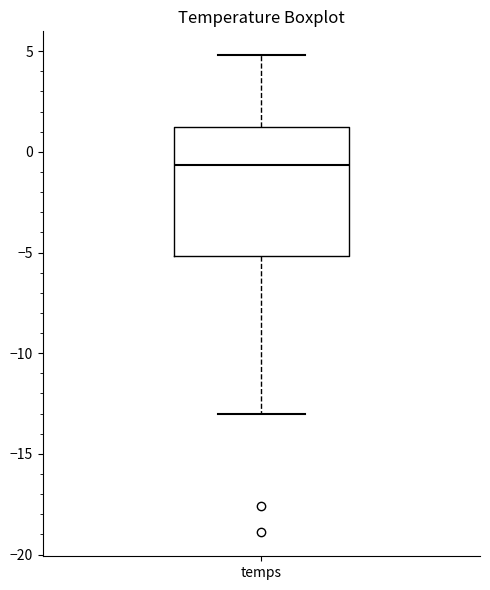

Read this box plot against the y-axis: the position of the median line, the range covered by the box, and the ends of both whiskers. The values are not printed on the chart, so give them approximately, as read against the axis.

median -0.5, box -5.0 to 1.5, whiskers -13.0 to 5.0